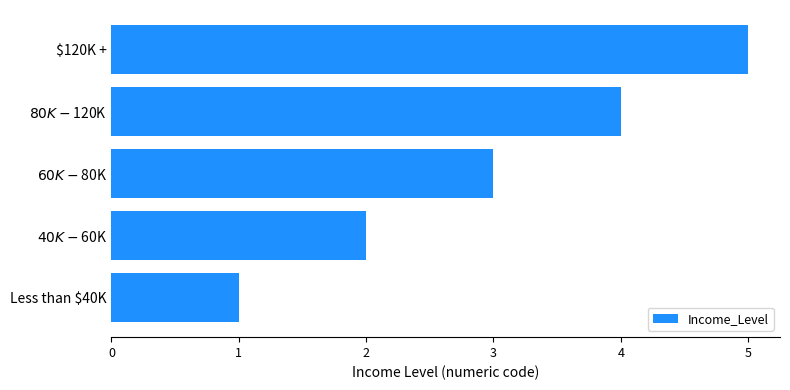

Are the bars horizontal?

Yes